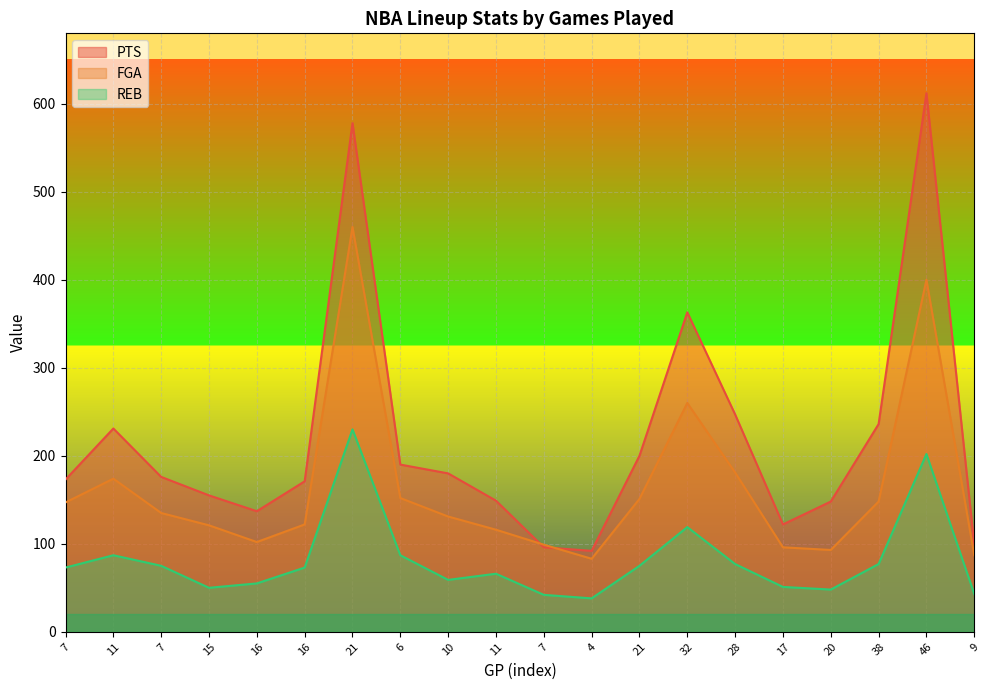

Which label corresponds to the largest value in the chart?

46